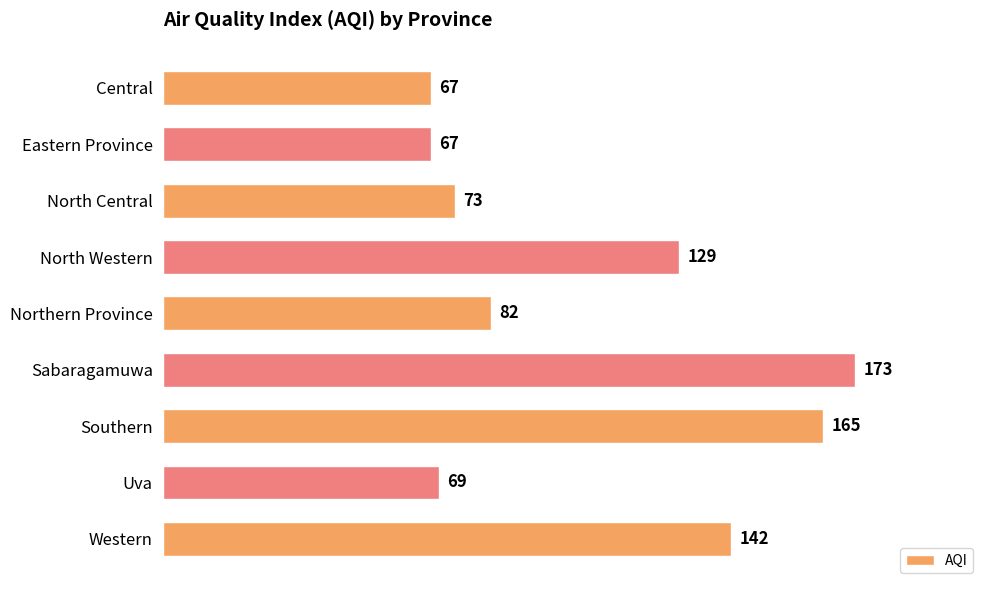

At which label is the value closest to 120?

North Western